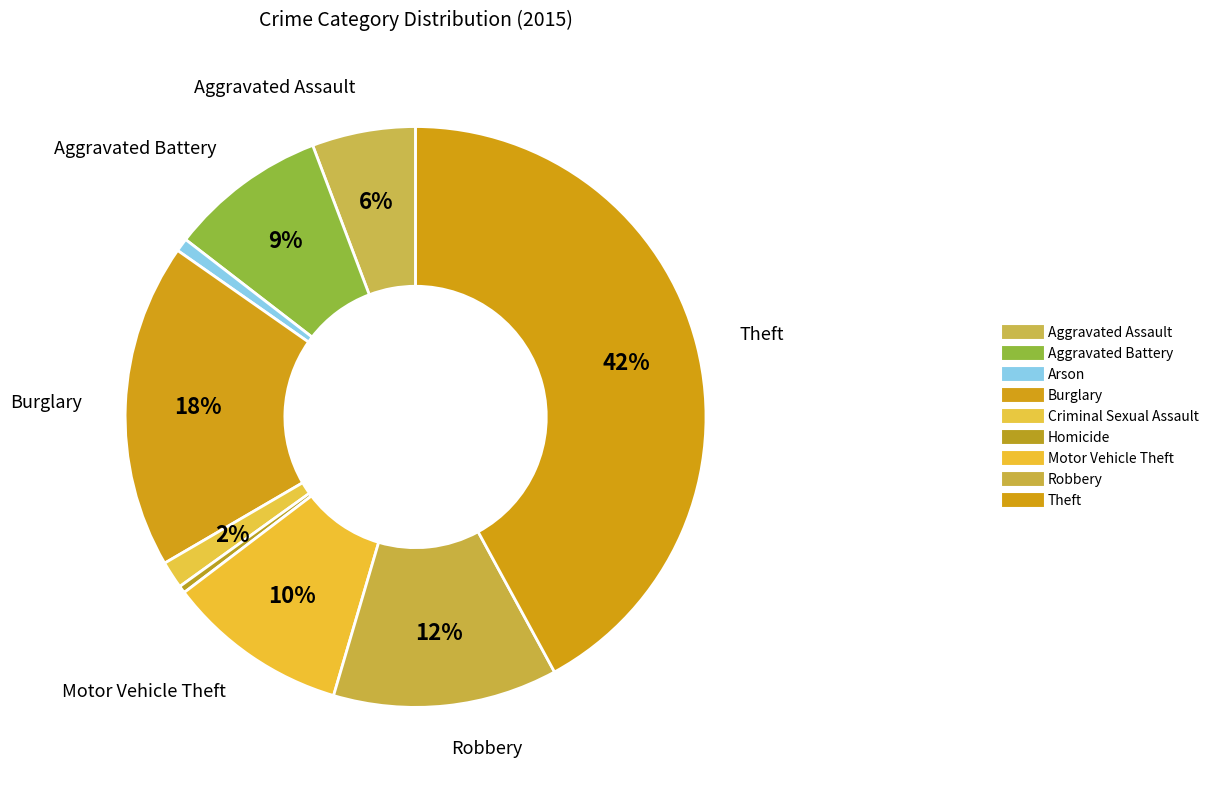

How many segments does this pie chart have?

9